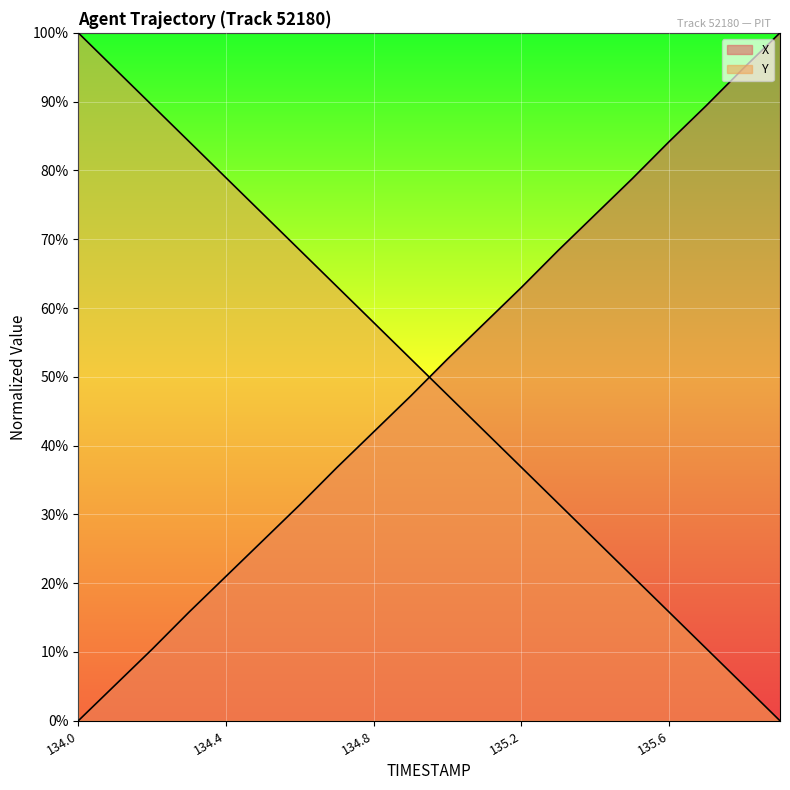

List the series in order of their peak value, highest first.

X, Y